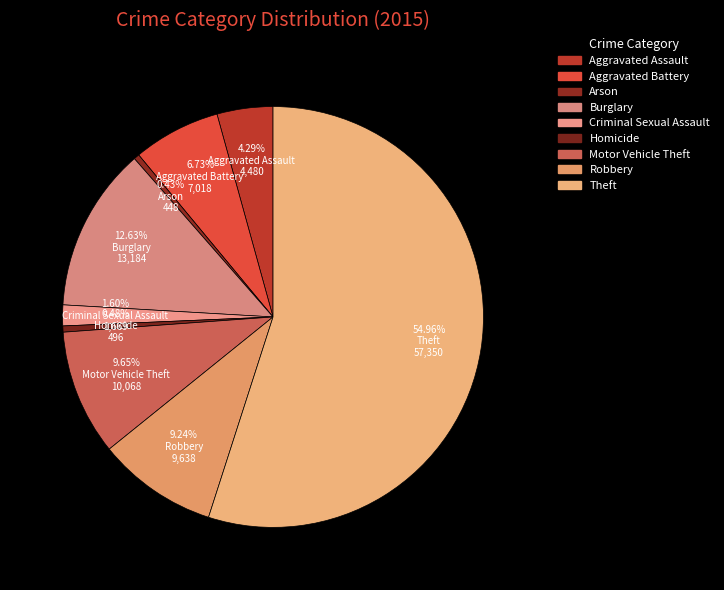

How many segments does this pie chart have?

9